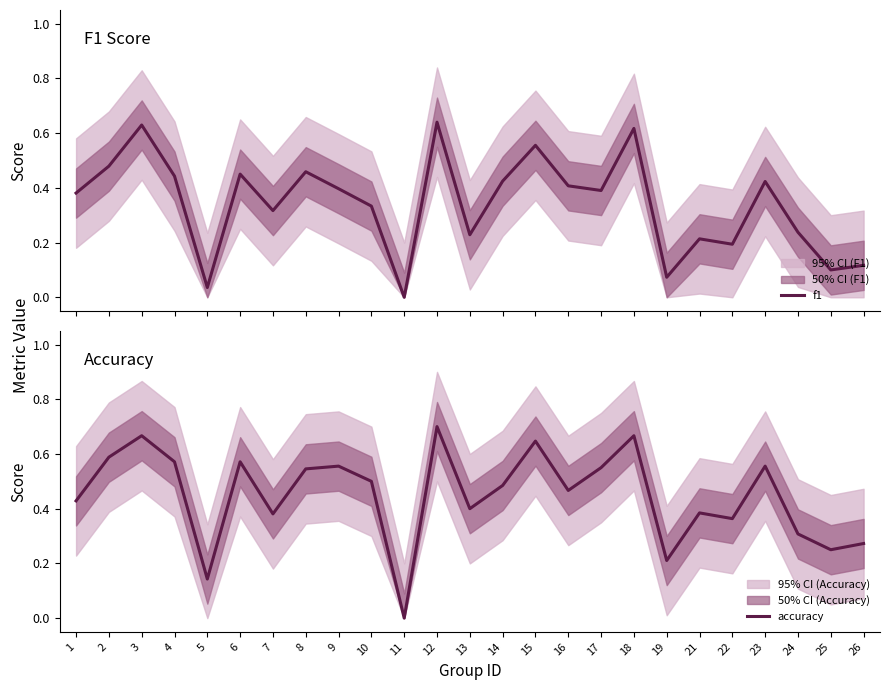

Count the accuracy values in the range 0 to 1.

25